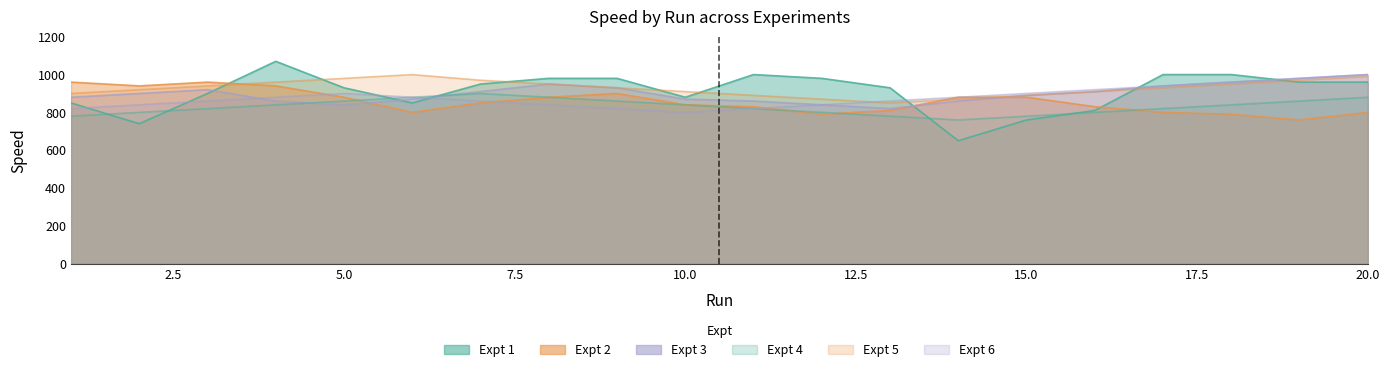

What are all the series names shown in the legend?

Expt 1, Expt 2, Expt 3, Expt 4, Expt 5, Expt 6